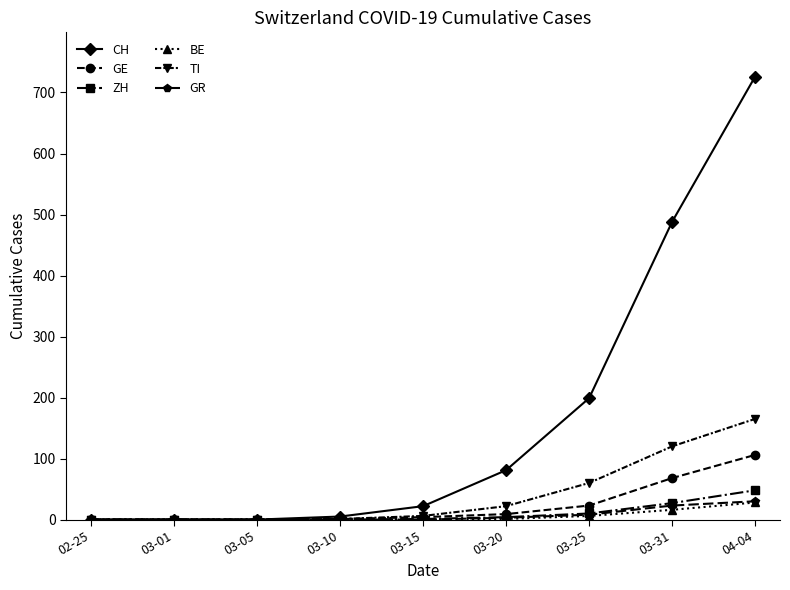

What is the highest value of the CH series?

726